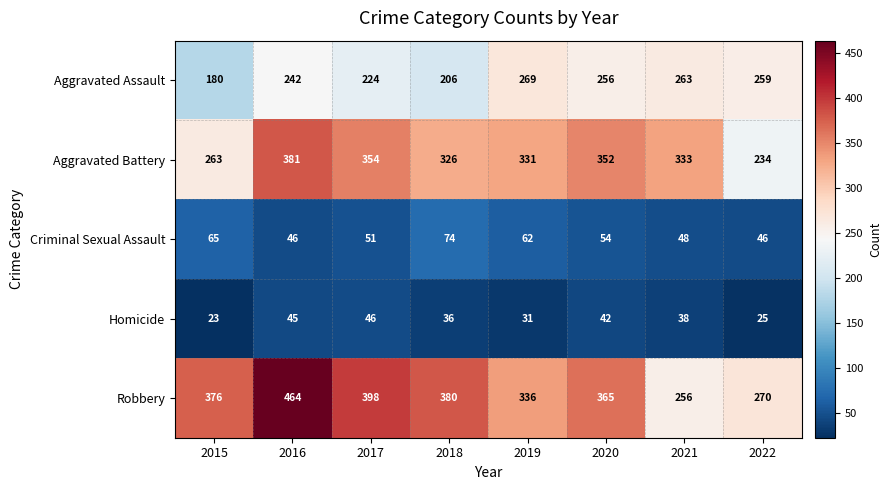

Rank the series at 2021 from highest to lowest value.

Aggravated Battery, Aggravated Assault, Robbery, Criminal Sexual Assault, Homicide